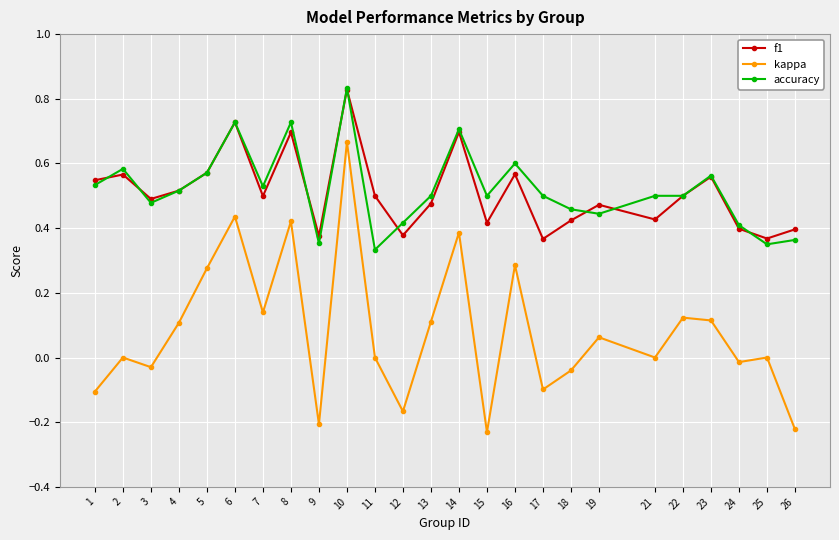

The value of kappa at 26 is -0.4. True or false?

False